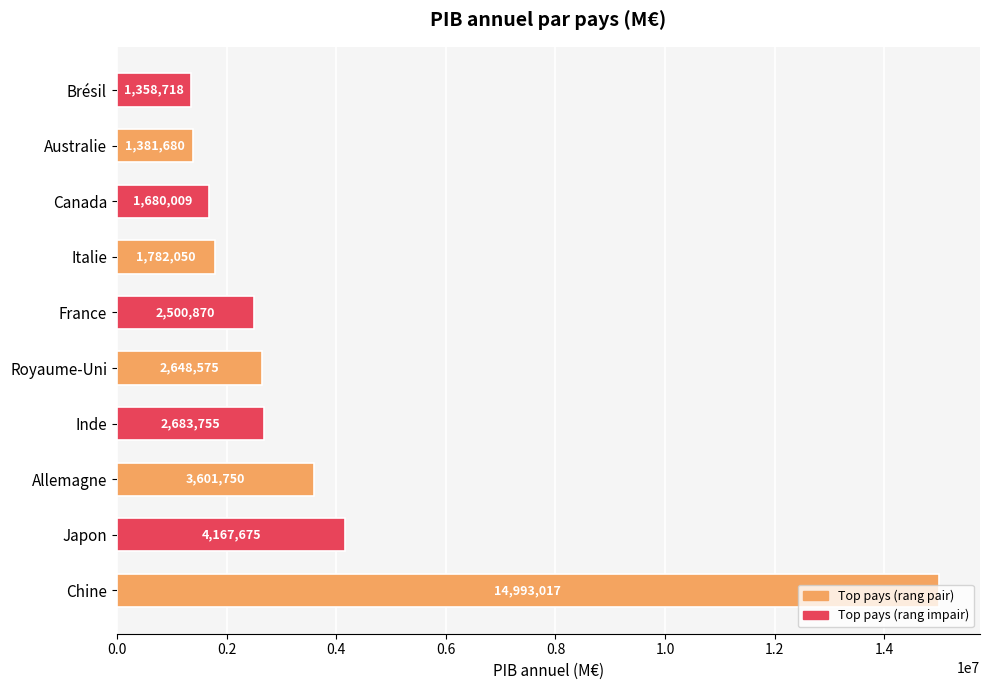

List the labels in order of value, smallest first.

Brésil, Australie, Canada, Italie, France, Royaume-Uni, Inde, Allemagne, Japon, Chine